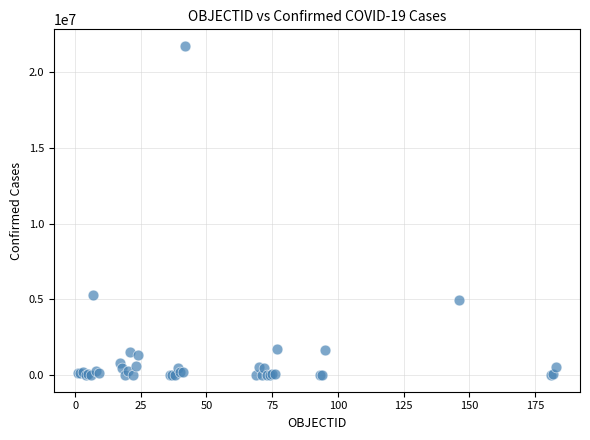

What Y value in the scatter plot is closest to 10857230?

5278910